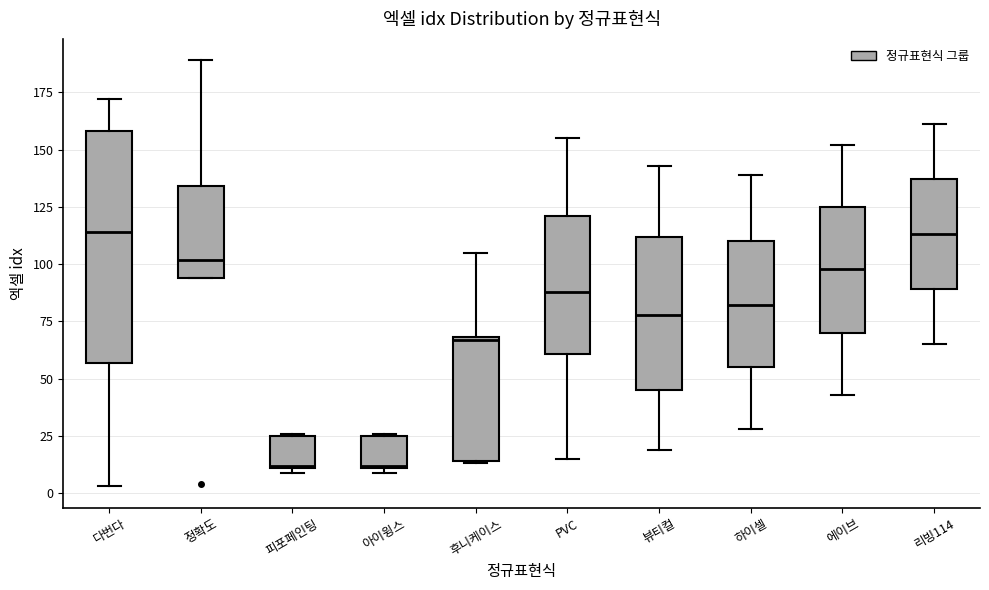

Reading left to right, read every box against the y-axis: the position of its median line, the range the box covers, and the ends of its whiskers. The values are not printed on the chart, so give them approximately, as read against the axis.

다번다: median 115, box 55 to 160, whiskers 5 to 170
정확도: median 100, box 95 to 135, whiskers 95 to 190
피포페인팅: median 10, box 10 to 25, whiskers 10 (just below the box's lower edge) to 25
아이윙스: median 10, box 10 to 25, whiskers 10 (just below the box's lower edge) to 25
후니케이스: median 65, box 15 to 70, whiskers 15 to 105
PVC: median 90, box 60 to 120, whiskers 15 to 155
뷰티컬: median 80, box 45 to 110, whiskers 20 to 145
하이셀: median 80, box 55 to 110, whiskers 30 to 140
에이브: median 100, box 70 to 125, whiskers 45 to 150
리빙114: median 115, box 90 to 135, whiskers 65 to 160